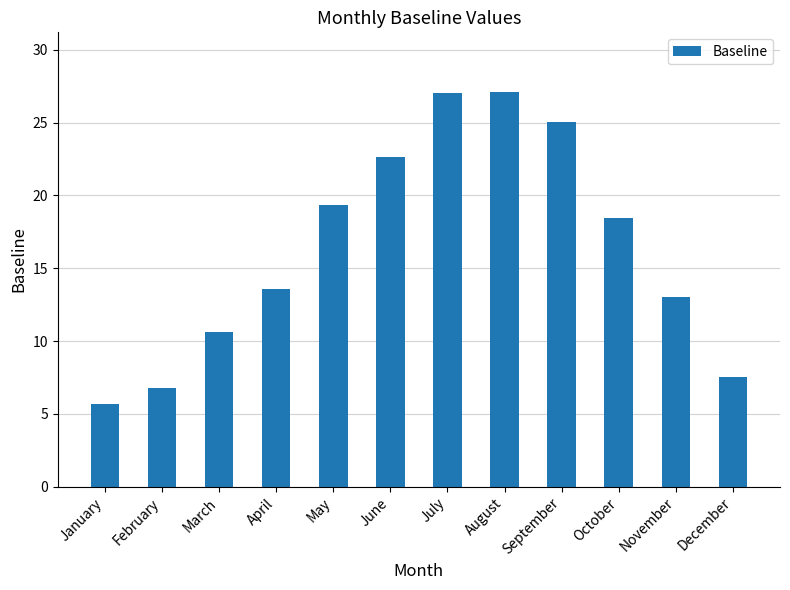

Are the bars grouped side by side (vs. stacked)?

No